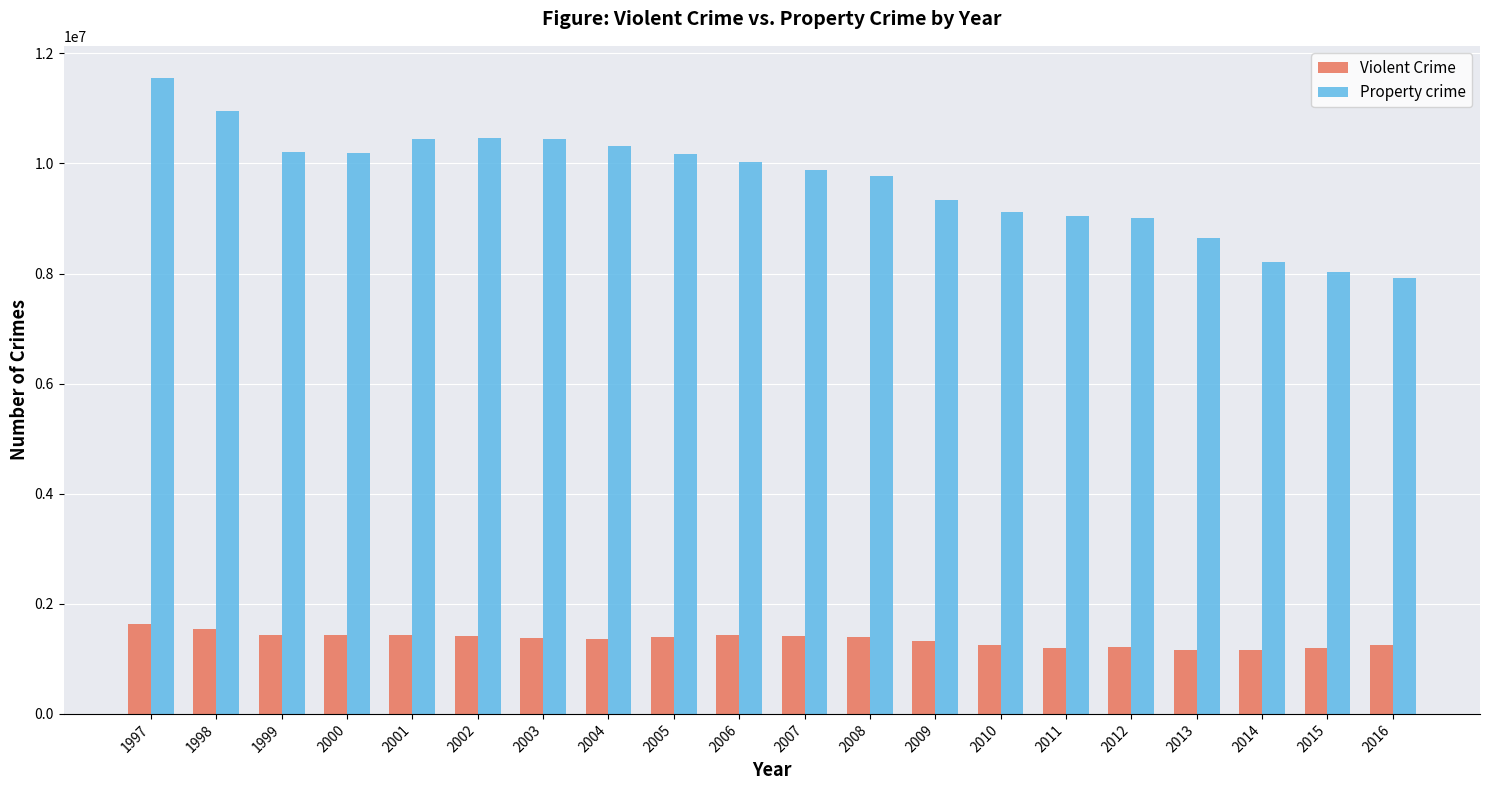

Is it true that Property crime equals 8651892 at 2013?

True